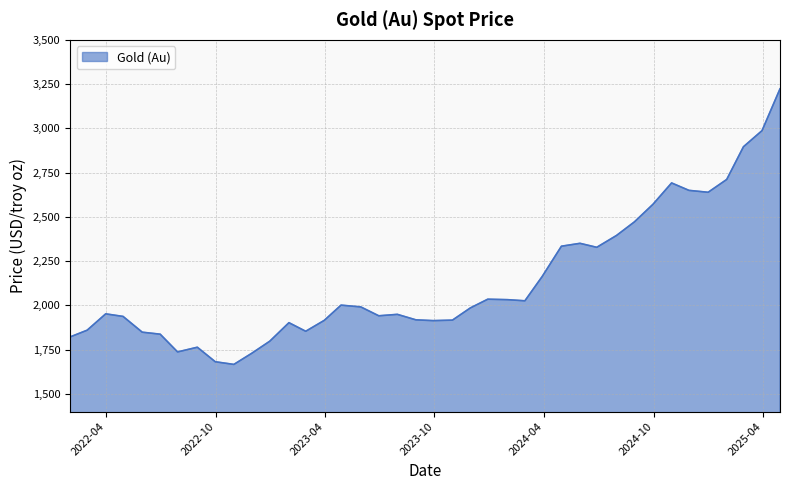

What is the difference between the maximum and minimum values?

1556.8